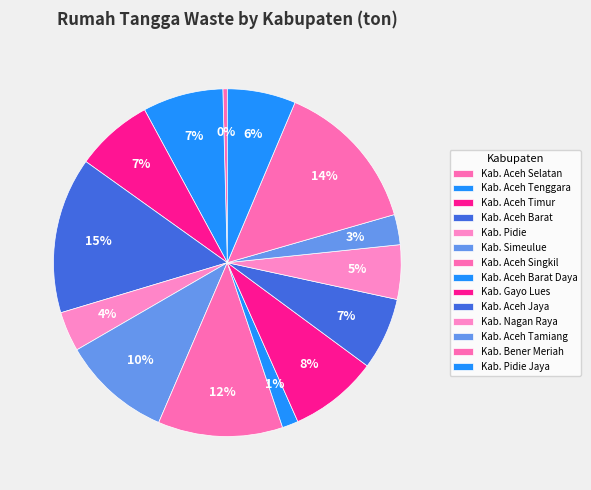

Which slice is the largest?

Kab. Aceh Barat